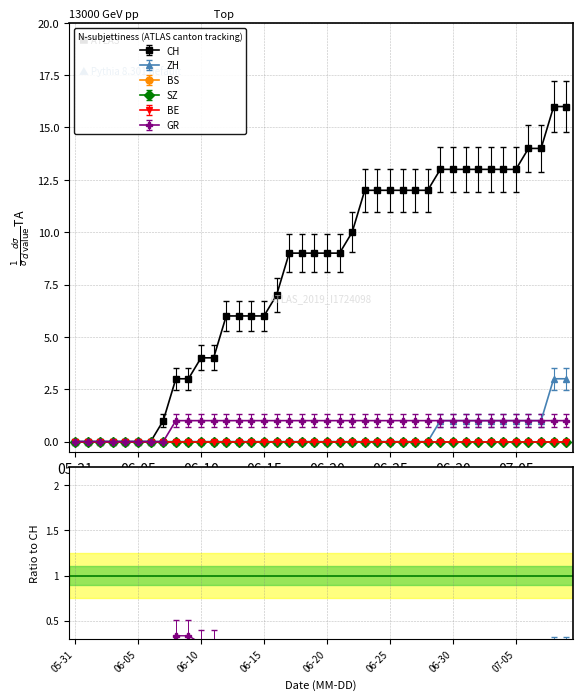

Between 2020-08-09 and 2020-08-30, which series saw the biggest shift?

CH